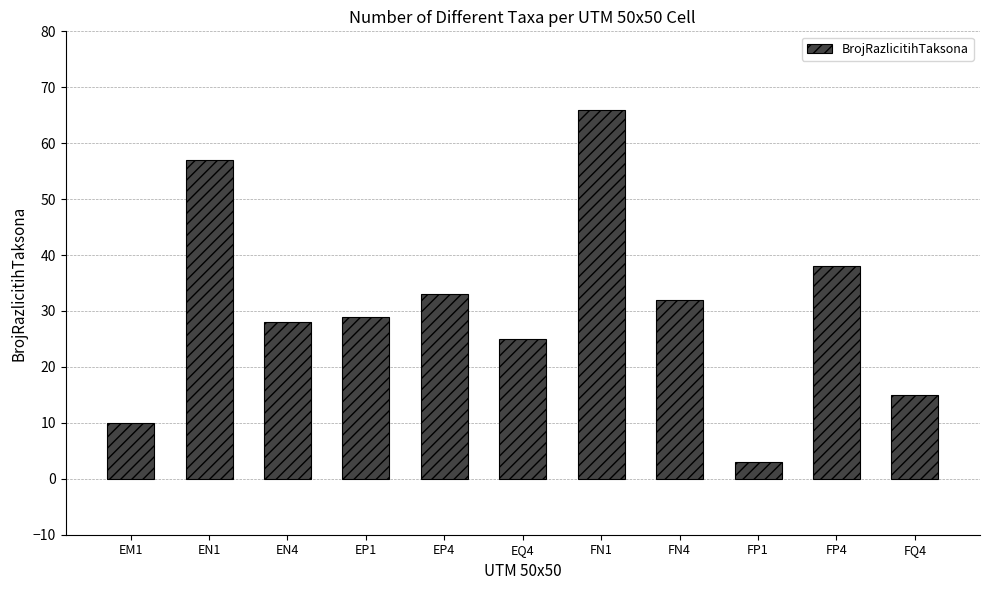

Are the bars grouped side by side (vs. stacked)?

No